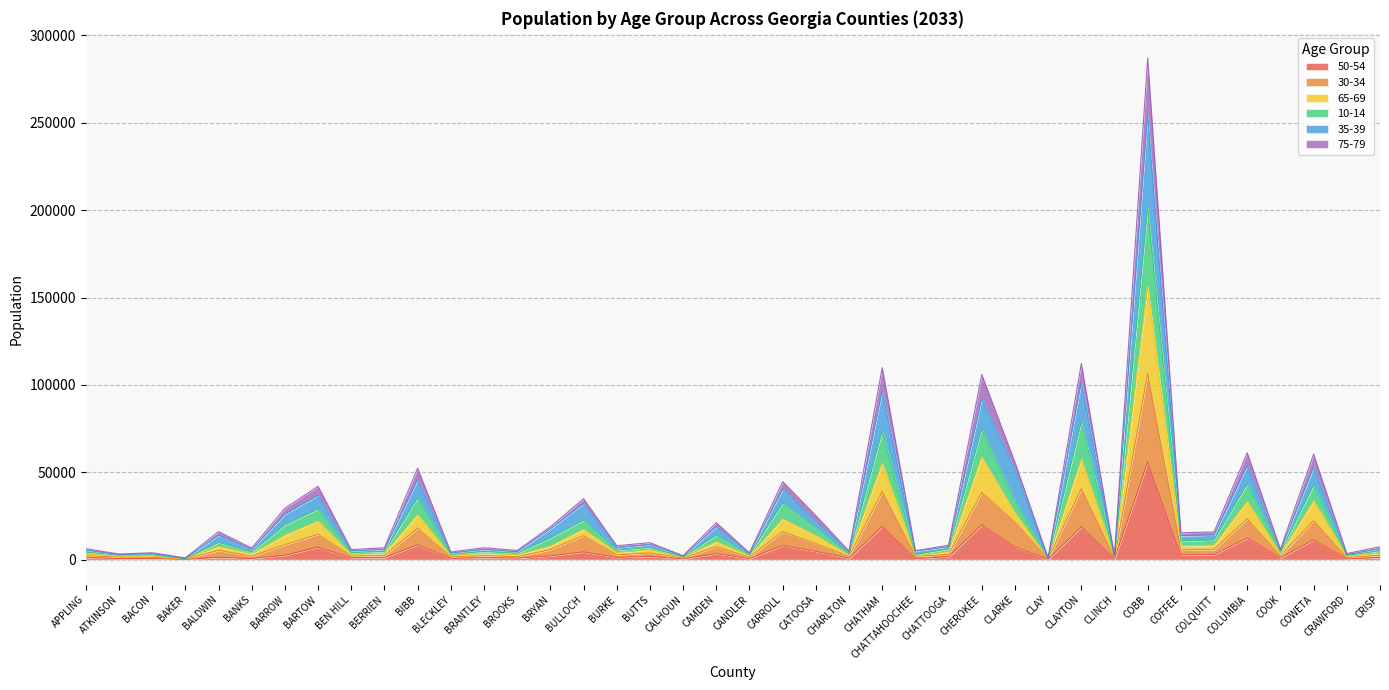

What position from the right is CLARKE?

12